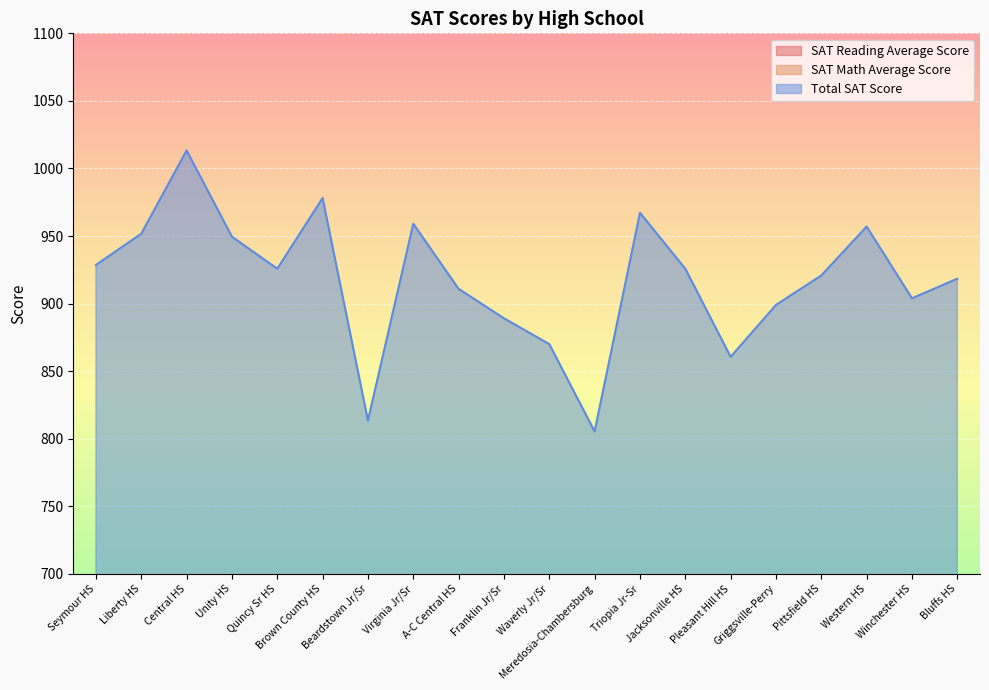

Reading right to left, transcribe all the data shown in this chart.

SAT Reading Average Score: 451.7	460.3	493.3	470.5	461.0	438.3	477.6	476.2	416.7	445.2	455.5	469.2	490.8	419.3	491.0	476.4	485.1	506.2	470.2	473.4
SAT Math Average Score: 466.7	443.6	463.7	450.3	438.0	422.3	448.2	491.0	388.7	424.8	433.6	441.7	468.3	394.2	487.1	449.4	464.4	507.1	481.5	455.2
Total SAT Score: 918.4	903.9	957.0	920.8	899.0	860.6	925.8	967.2	805.4	870.0	889.1	910.9	959.1	813.5	978.1	925.8	949.5	1013.3	951.7	928.6